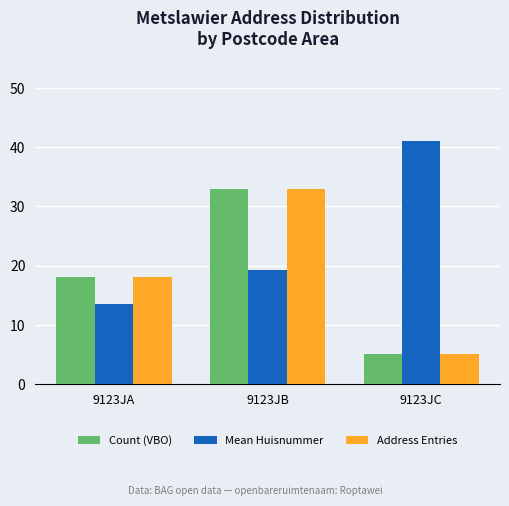

Rank the categories by Count (VBO) value from highest to lowest.

9123JB, 9123JA, 9123JC